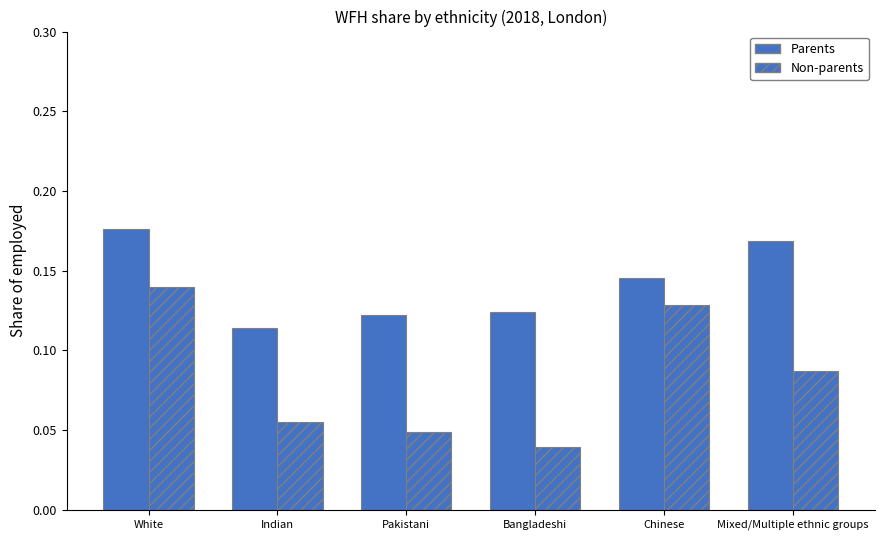

Count the number of data series in this chart.

2